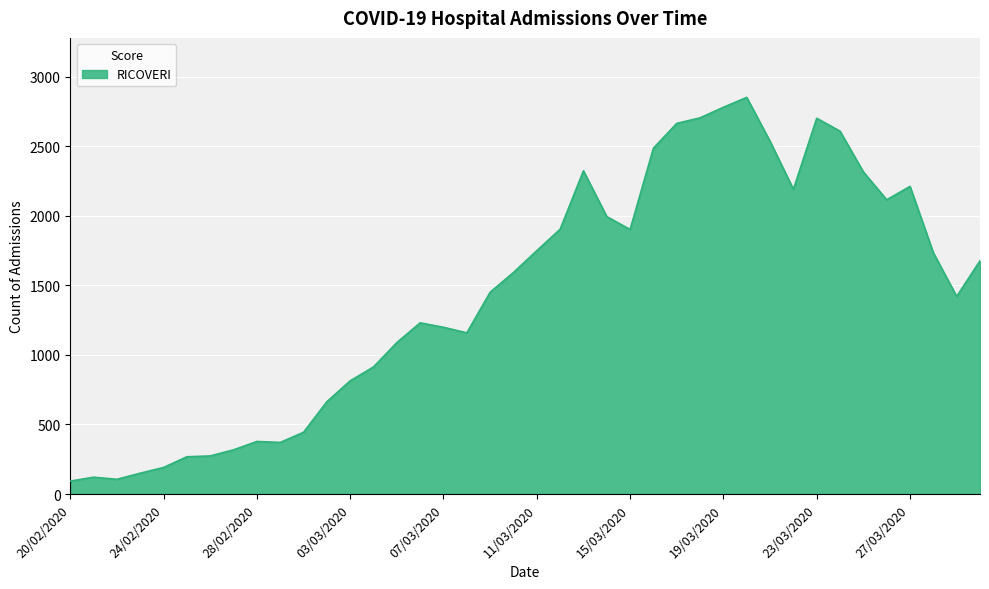

What is the difference between the maximum and minimum values?

2759